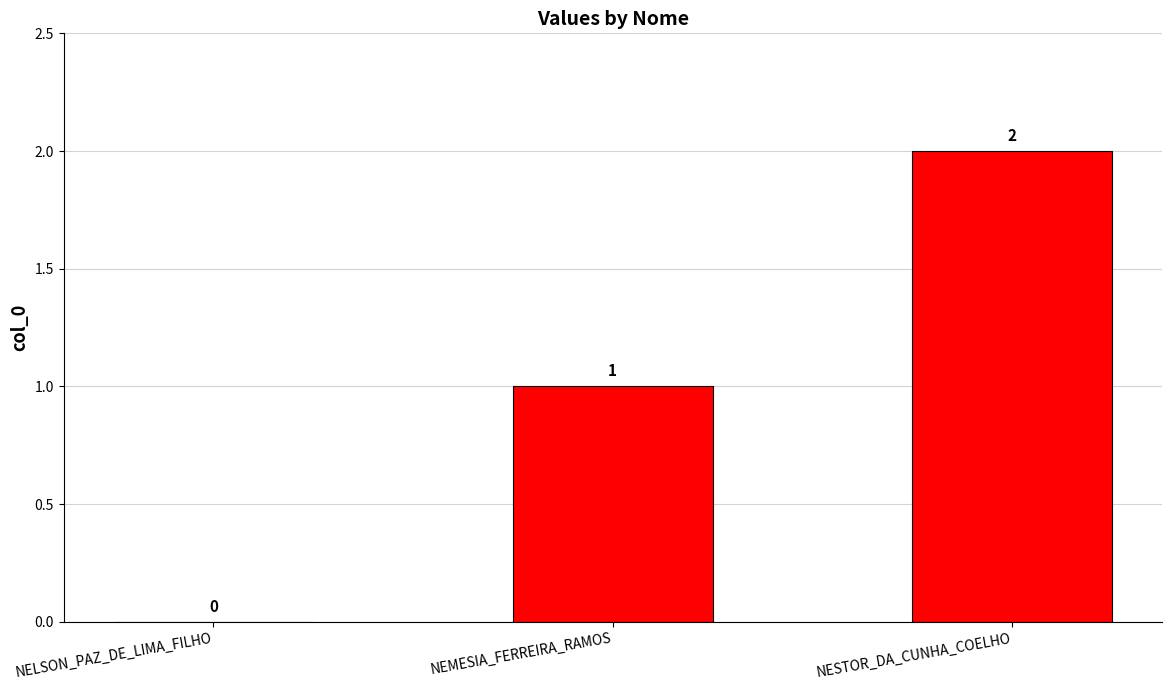

What is the sum of the values at NESTOR_DA_CUNHA_COELHO and NELSON_PAZ_DE_LIMA_FILHO?

2